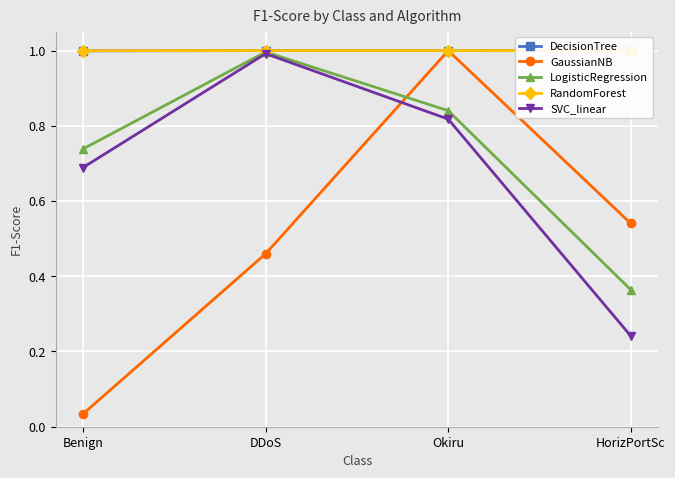

True or false: RandomForest and SVC_linear cross at least once.

False